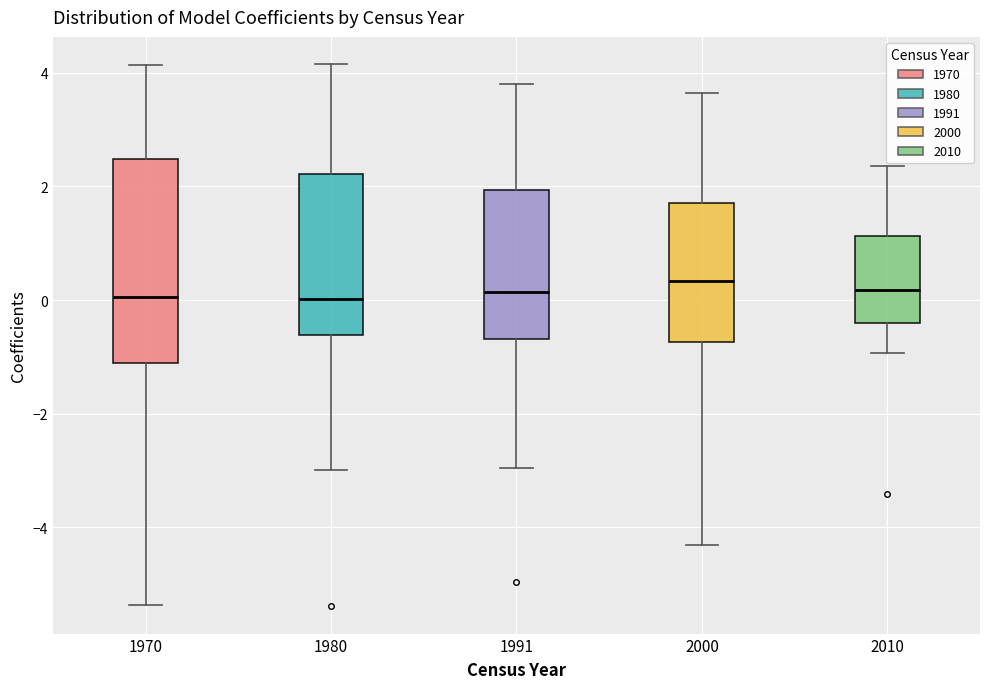

Which box is the tallest, from its lower edge to its upper edge?

1970